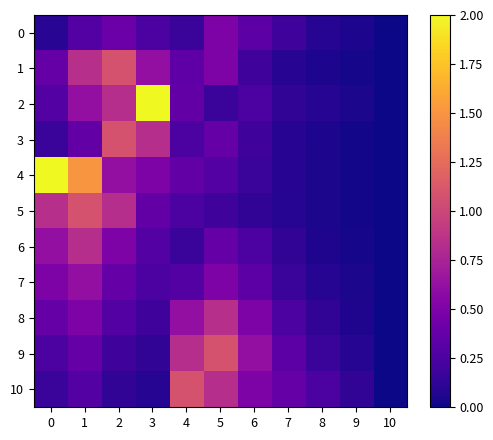

At how many categories does at least one series exceed 1?

6